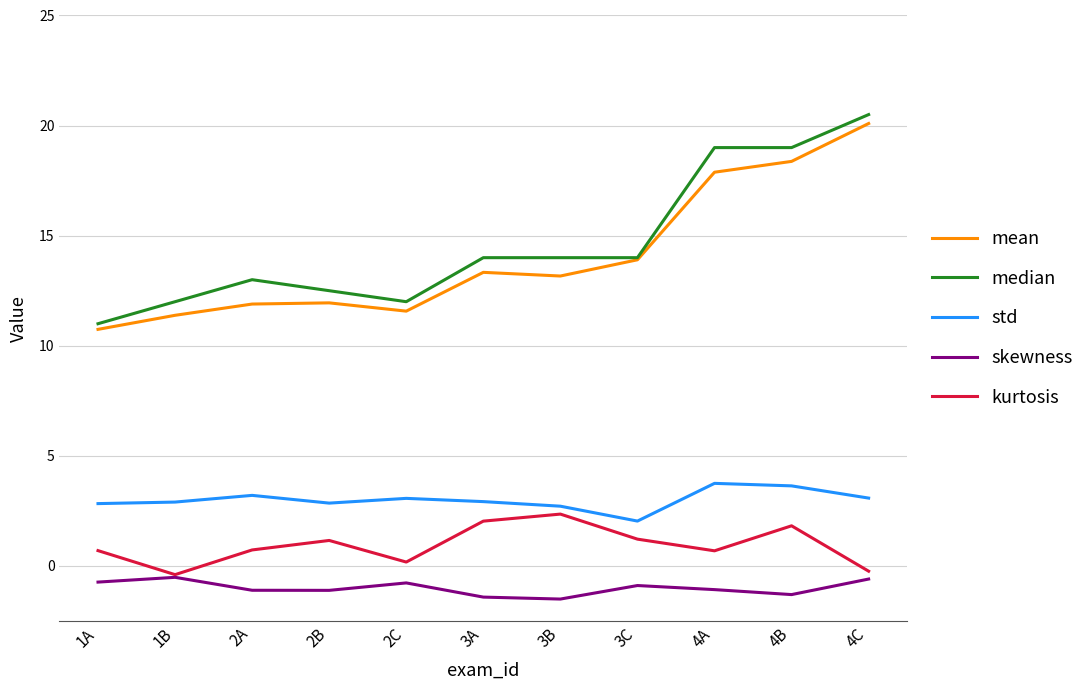

What is the highest value of the kurtosis series?

2.4